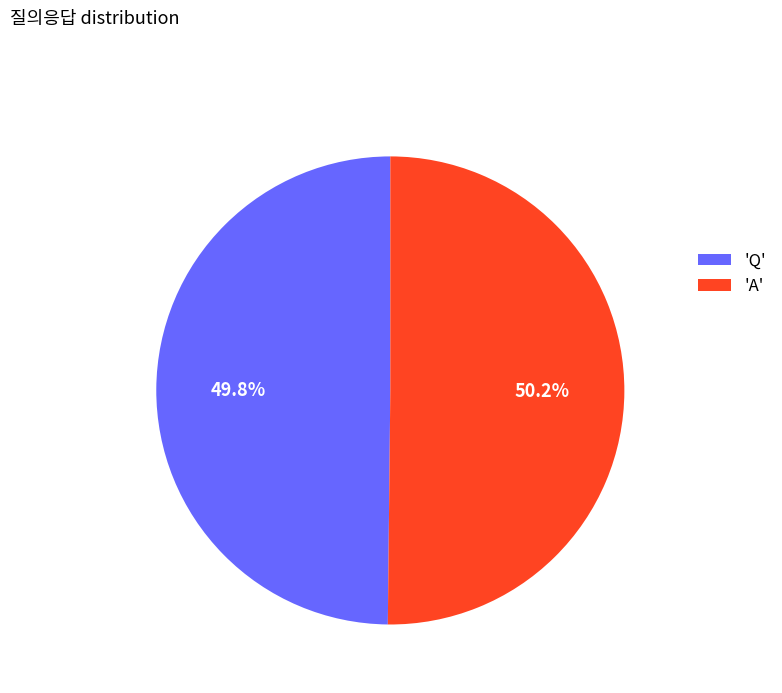

What is the ratio of the value at 'A' to the value at 'Q'?

1.0